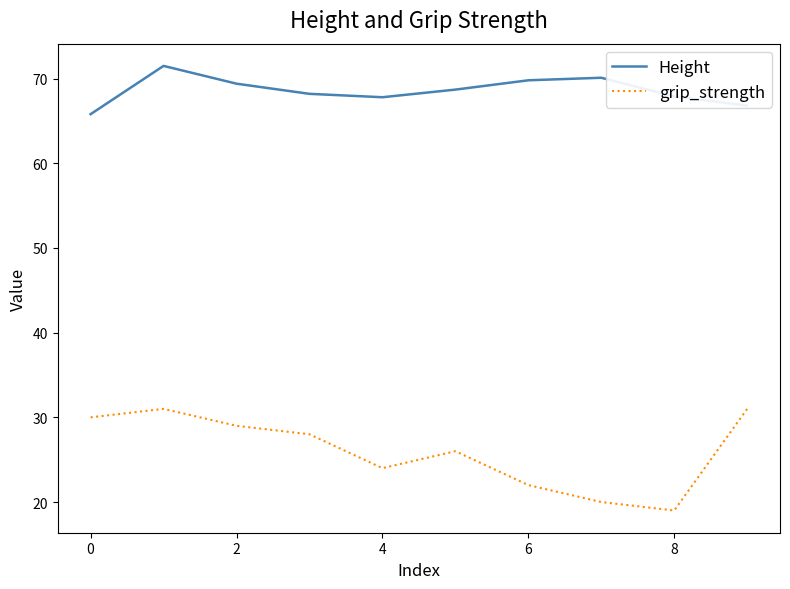

True or false: grip_strength has more than 0 points higher than both neighbors.

True